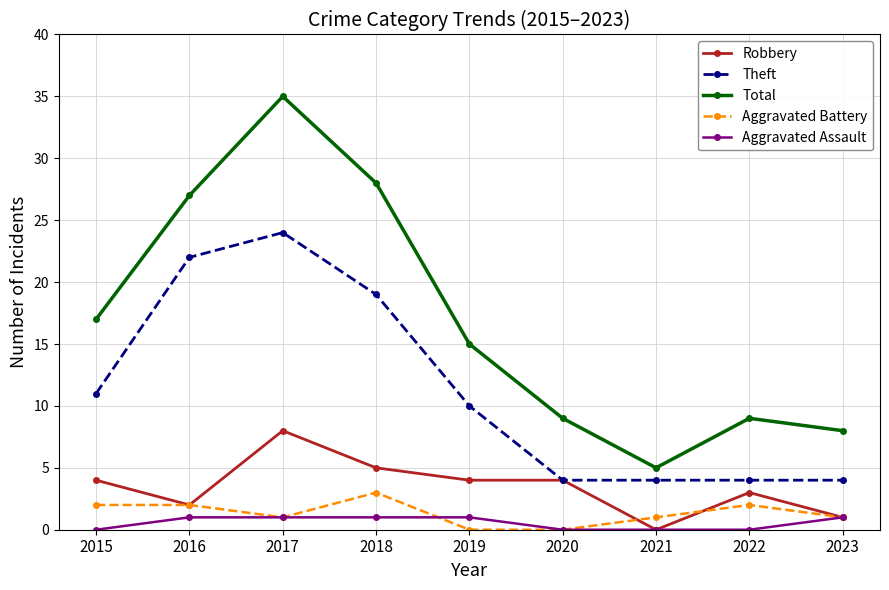

Is it true that Aggravated Battery equals 1 at 2021?

True